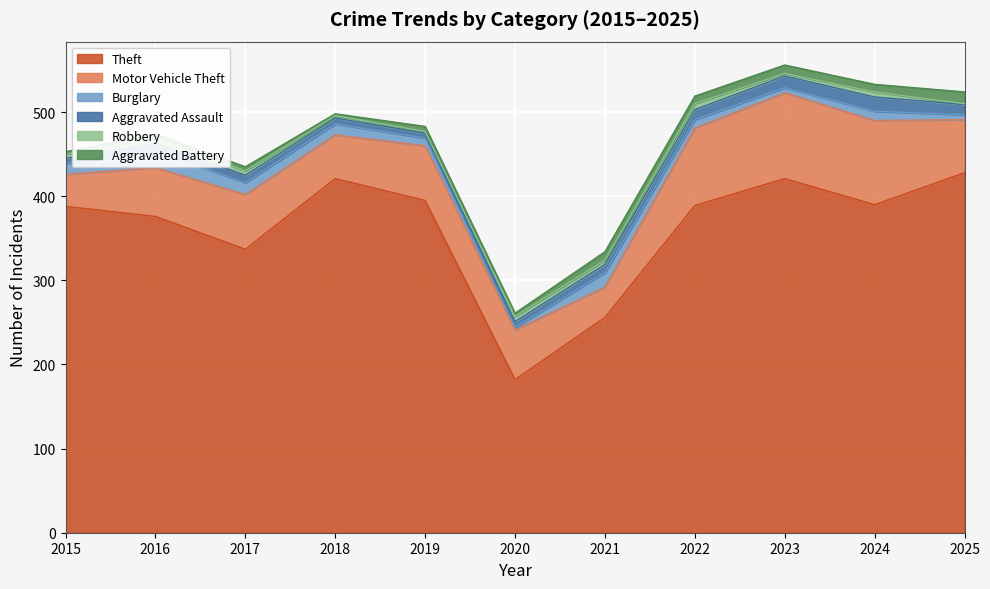

Which has a higher value, 2021 or 2025?

2025